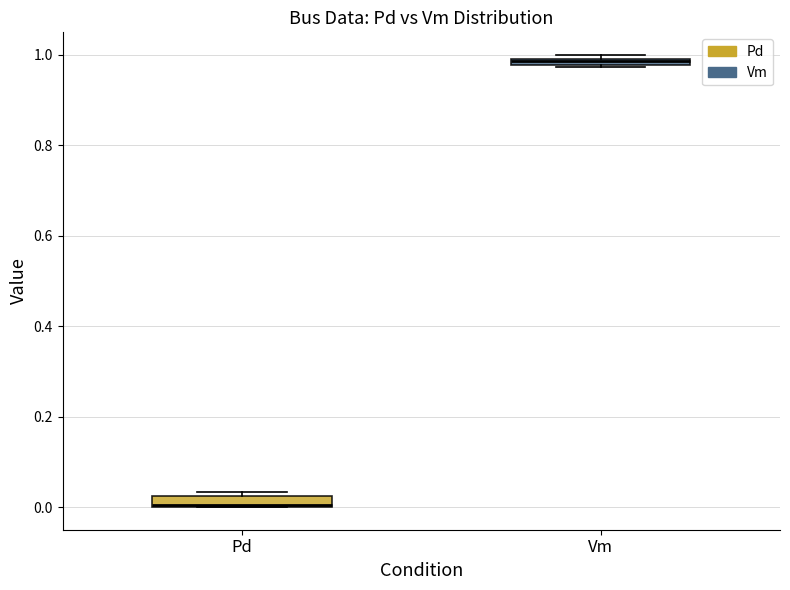

Which box's median line is the highest?

Vm